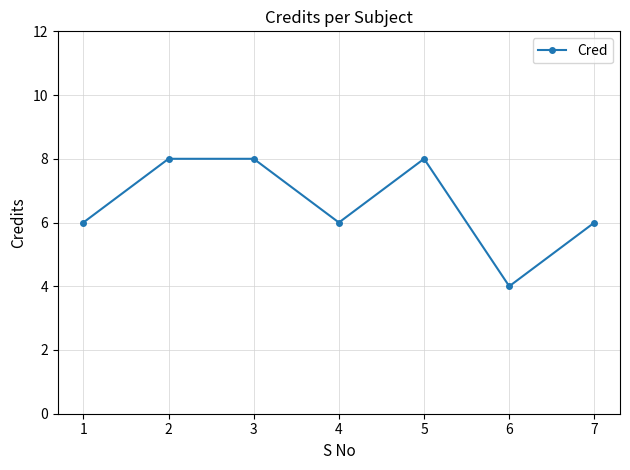

What is the difference between the values at 4 and 3?

2